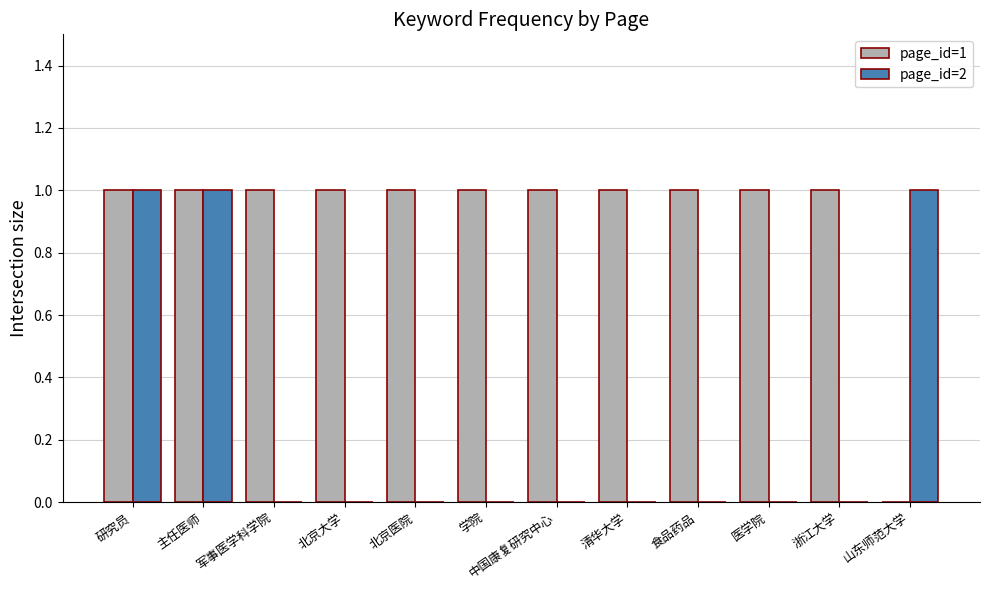

The value of page_id=1 at 清华大学 is 0. True or false?

False